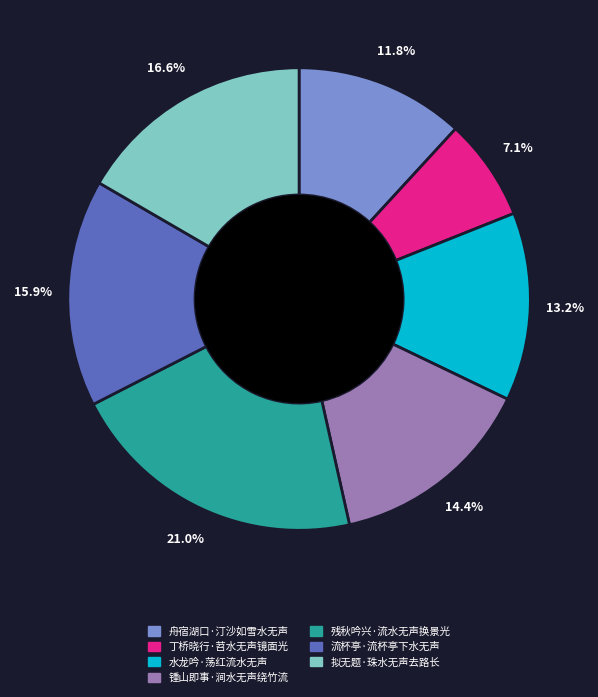

Between 锺山即事·涧水无声绕竹流 and 水龙吟·荡红流水无声, which is larger?

锺山即事·涧水无声绕竹流